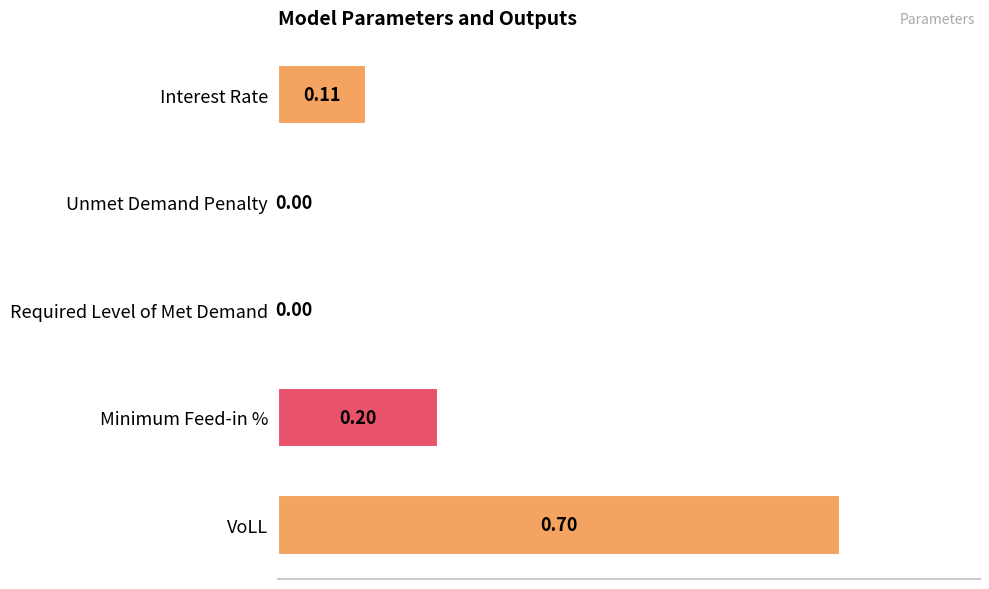

How many values are above zero?

3